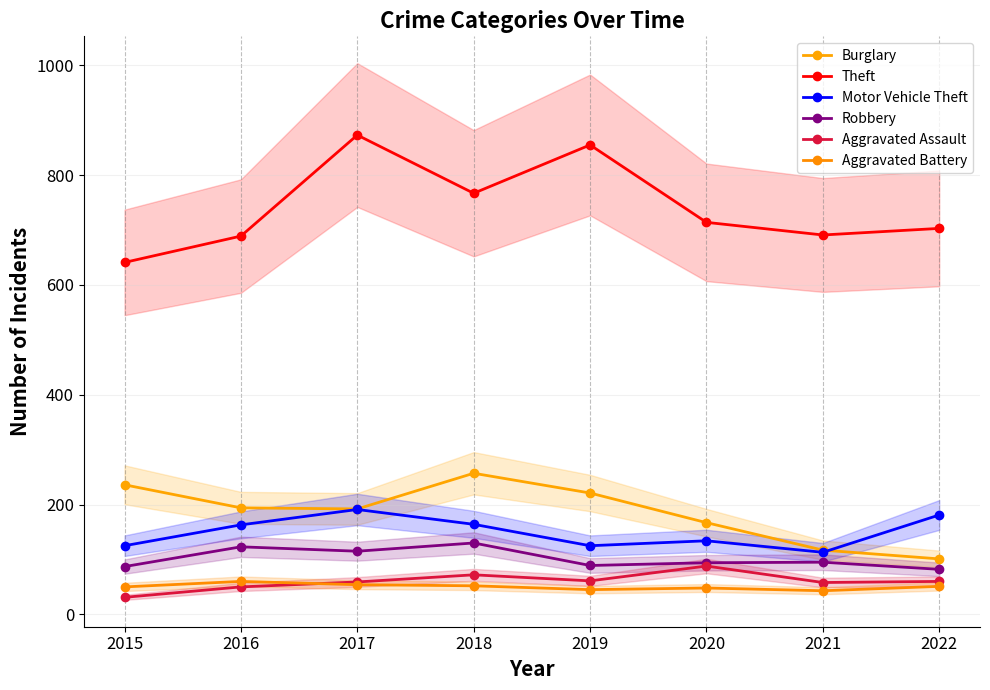

What is the difference between the highest and lowest values at 2021?

648